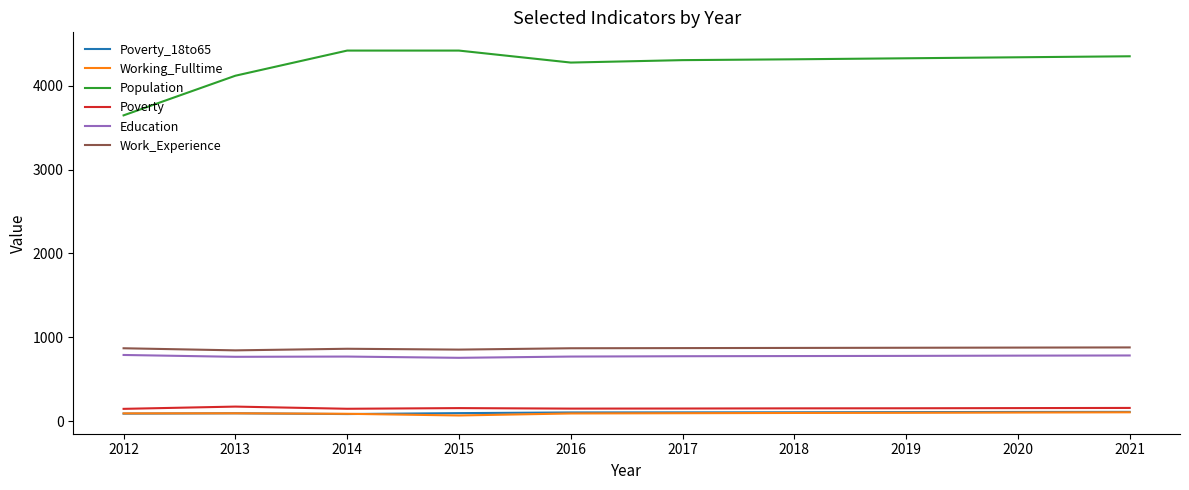

True or false: Poverty_18to65 and Population intersect in this chart.

False